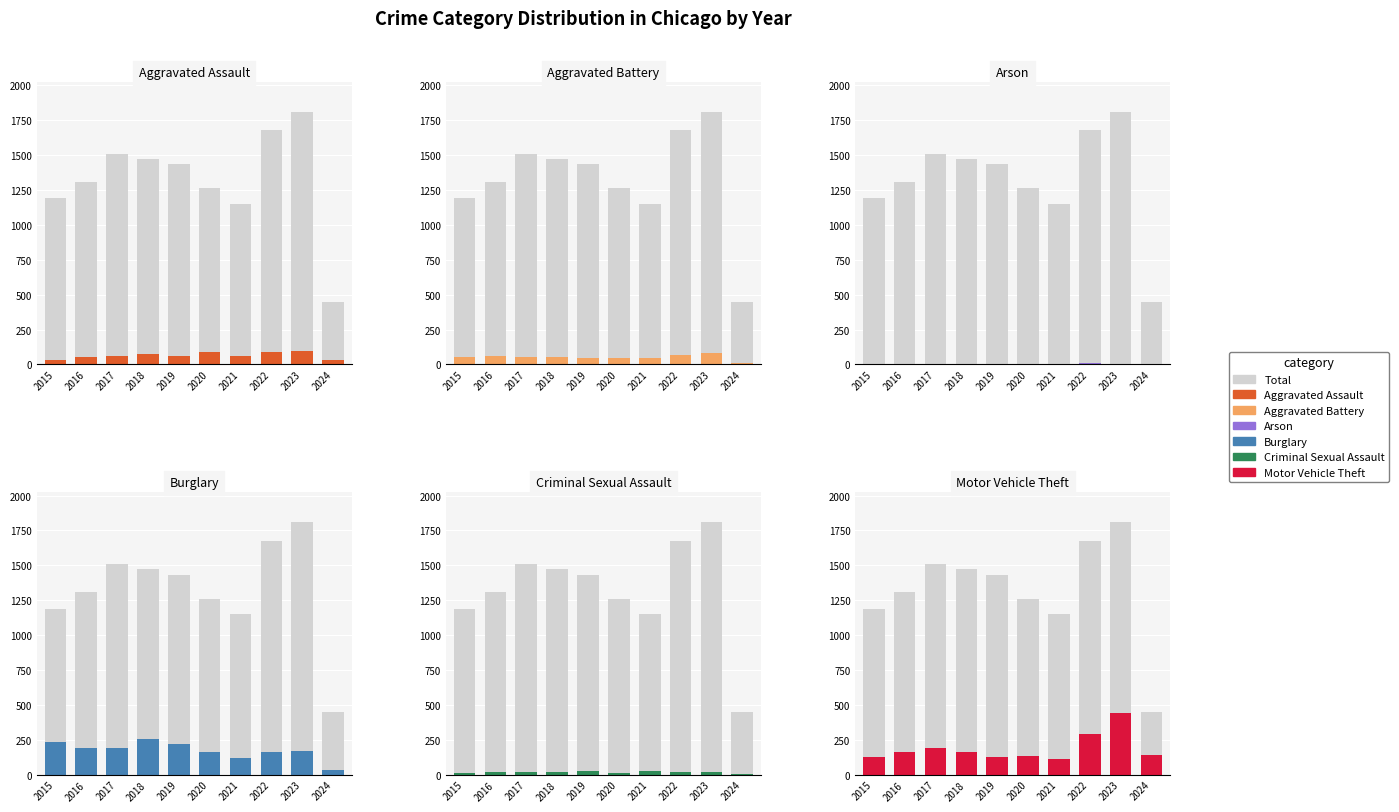

What is the value of the Criminal Sexual Assault bar at the 7th from the left?

23